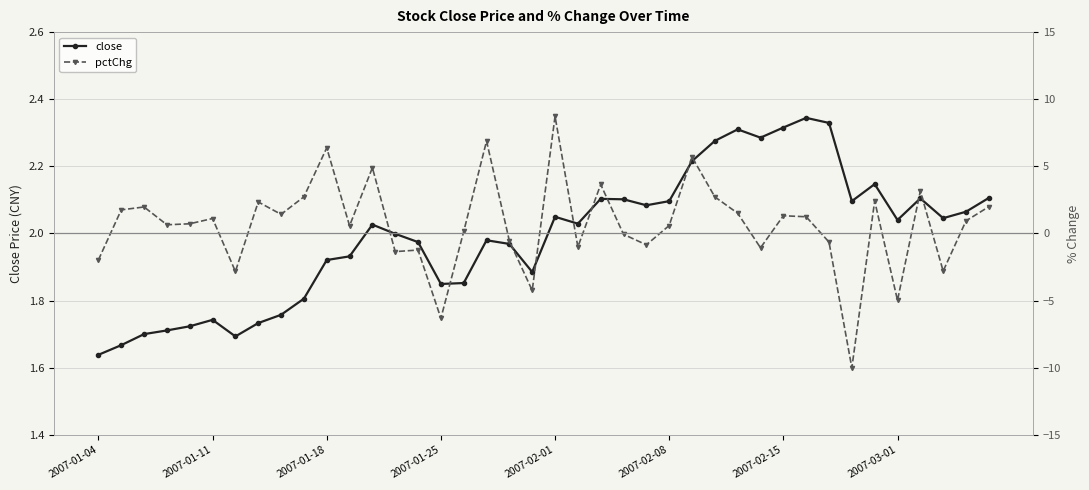

True or false: pctChg has a value of 4.4 at 36.

False